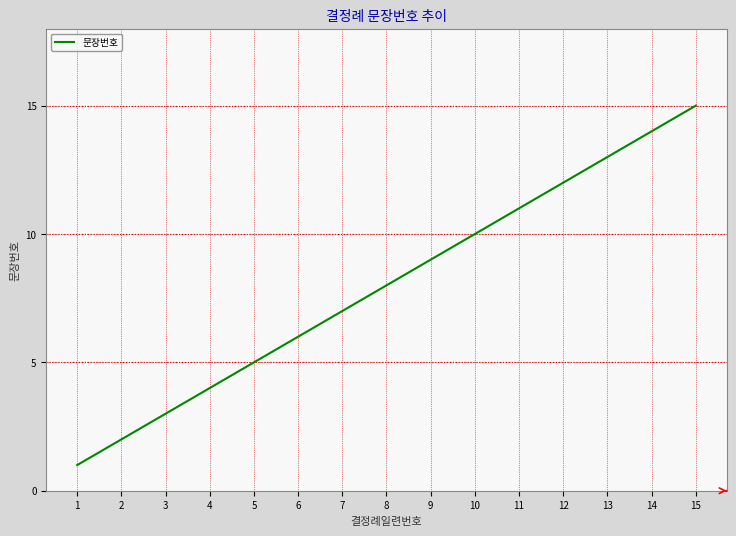

The chart shows a value of 2 at 2. True or false?

True